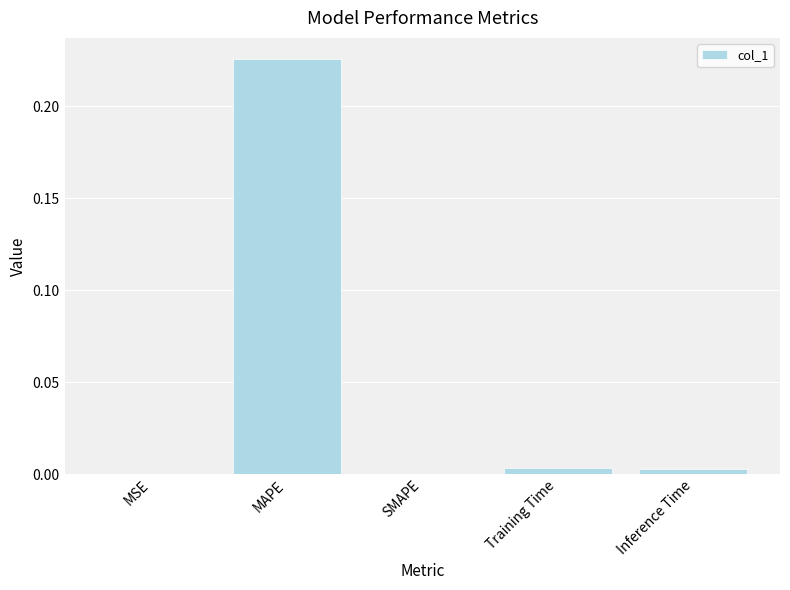

The value at MSE is 0.0. True or false?

True